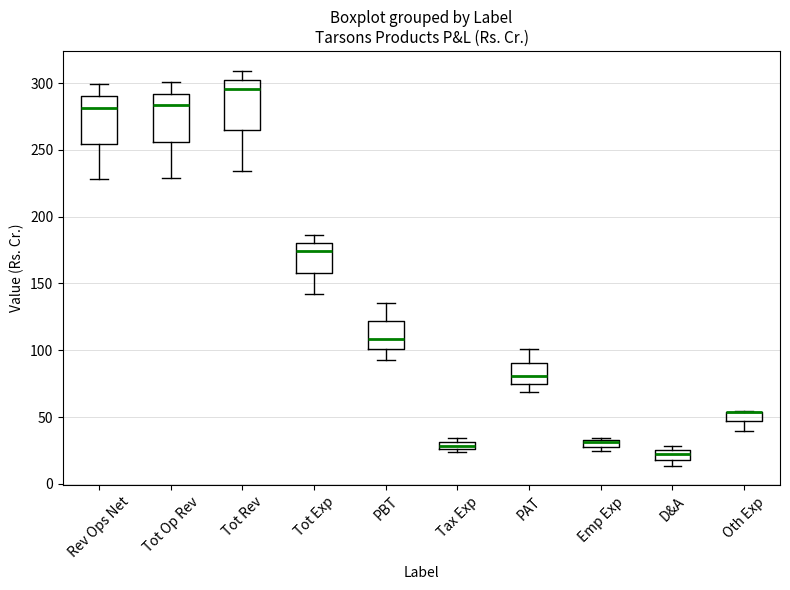

Where is the upper edge of the box for Emp Exp on the y-axis? The values are not printed on the chart, so give them approximately, as read against the axis.

35